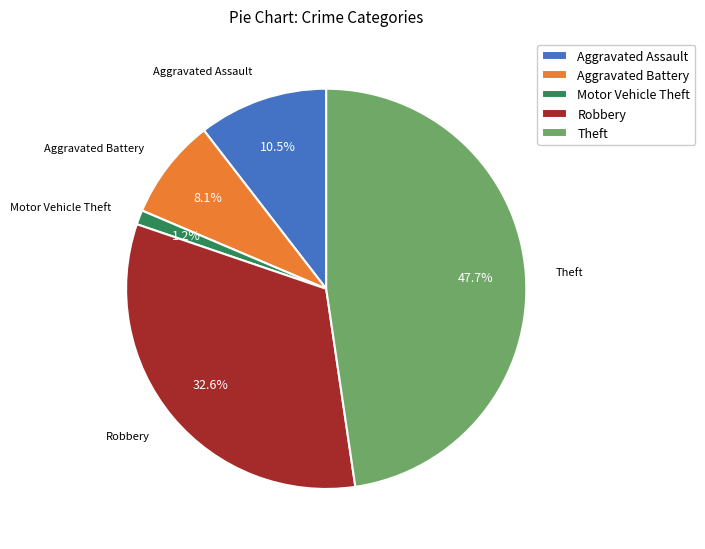

What percentage is the Theft slice, to the nearest percent?

48%